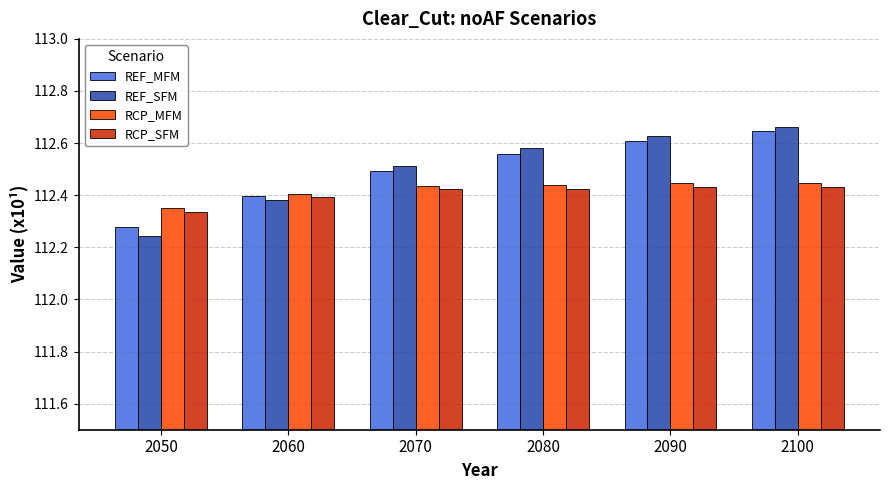

Which category has the highest value in the REF_SFM series?

2100